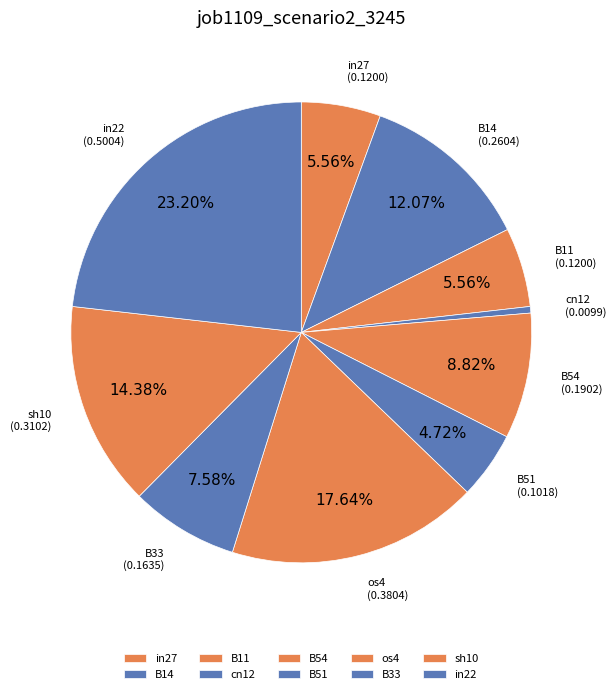

Is there a majority slice in this chart?

No